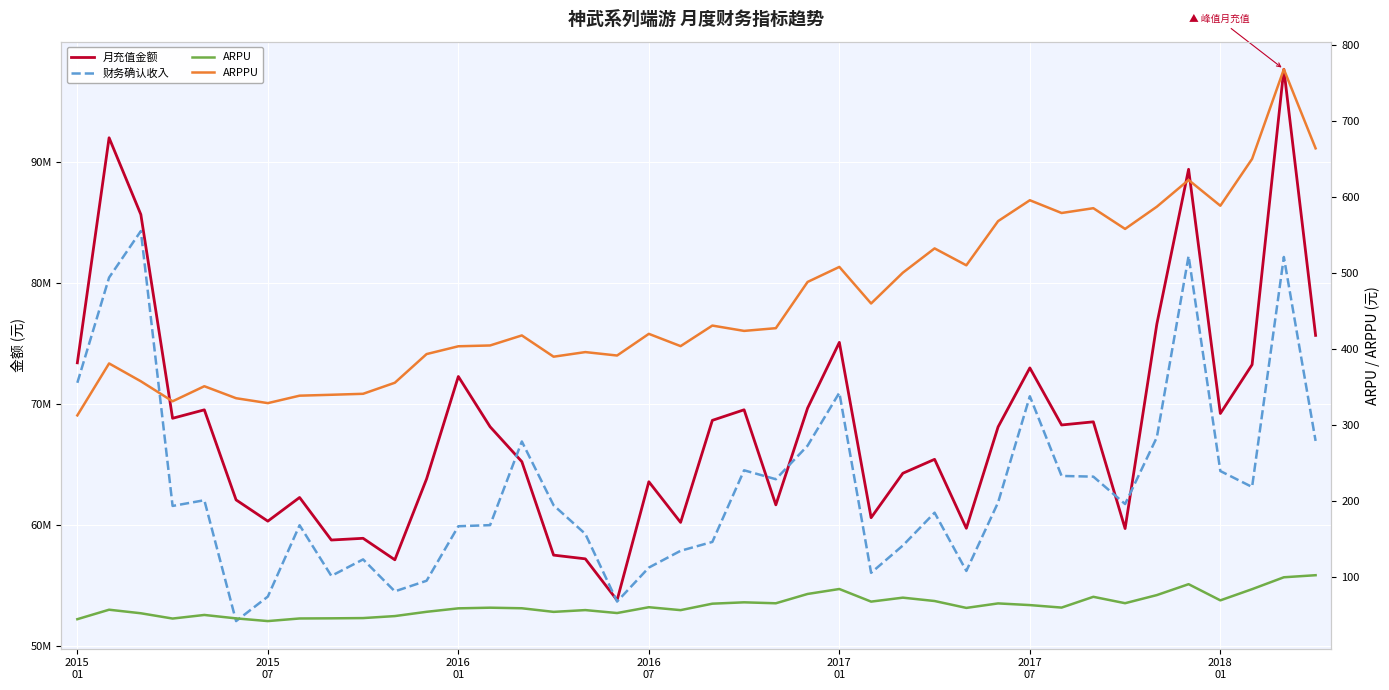

Is the value of ARPPU at 31 greater than the value of ARPU at 2016
01?

Yes